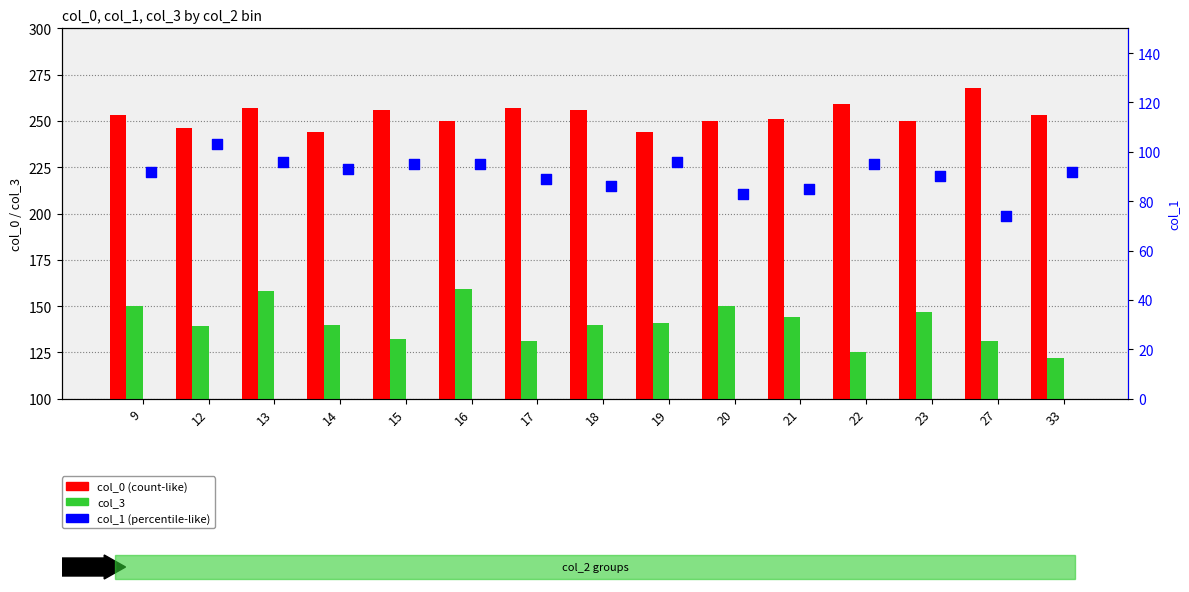

At how many categories does at least one series exceed 216?

15